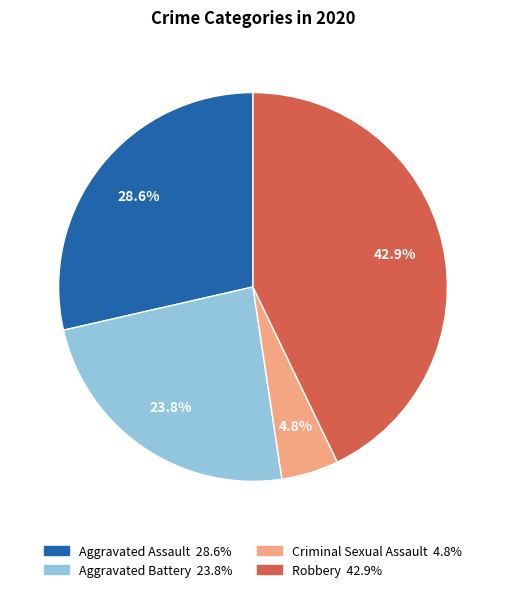

To the nearest percent, what is the difference between the largest and smallest slice percentages?

38%